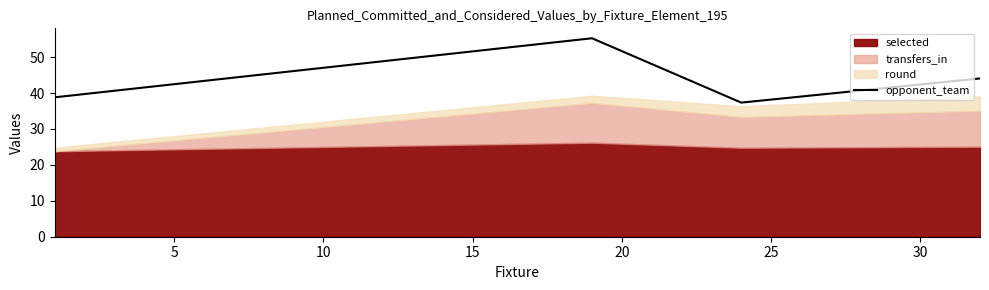

True or false: opponent_team has more than 1 points higher than both neighbors.

False